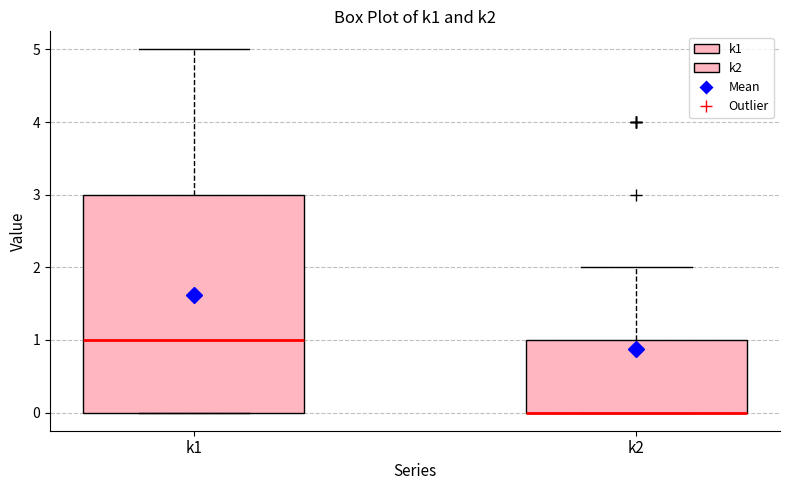

Reading left to right, transcribe this box plot: for each box, give where its median line is, the range the box spans, and where its two whiskers end, as read against the y-axis. The values are not printed on the chart, so give them approximately, as read against the axis.

k1: median 1, box 0 to 3, whiskers 0 to 5
k2: median 0 (drawn on the box's lower edge), box 0 to 1, whiskers 0 to 2